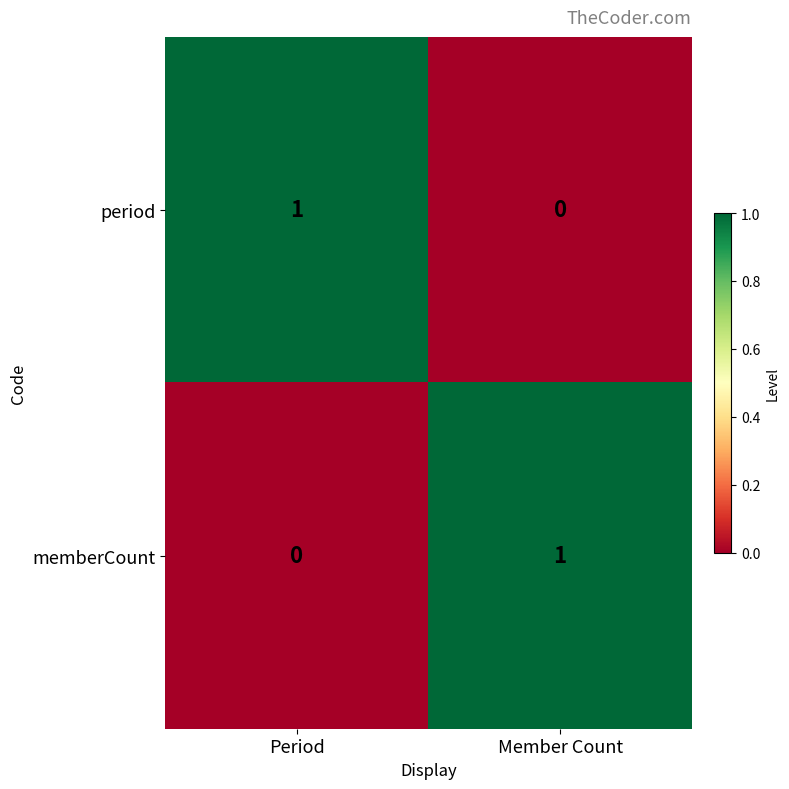

Reading left to right, list all the values displayed in this chart.

period: Period=1	Member Count=0
memberCount: Period=0	Member Count=1